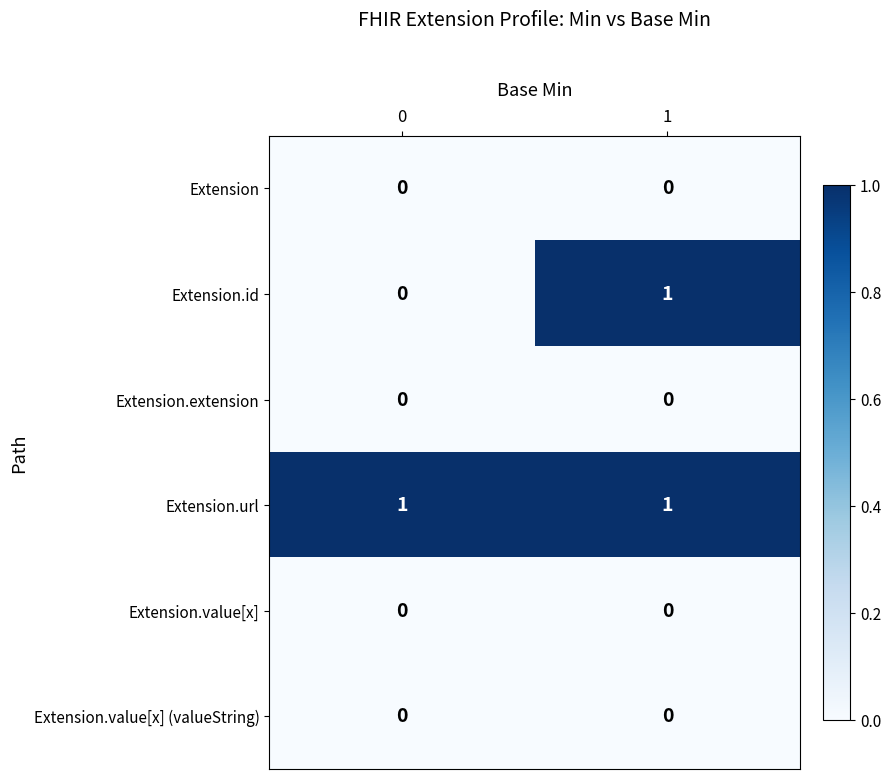

Which series changed the most between 0 and 1?

Extension.id